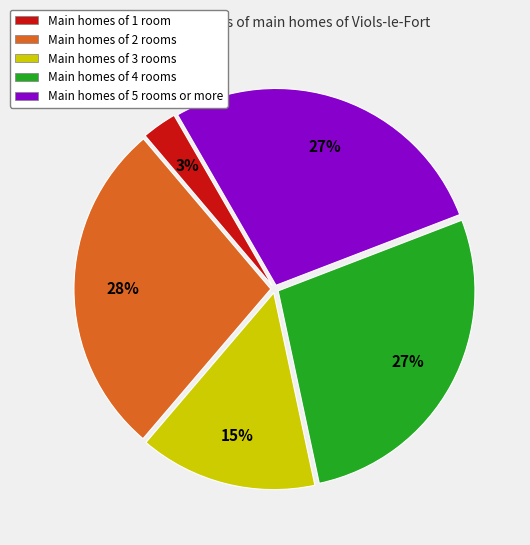

The Main homes of 4 rooms slice represents 27% of the pie. True or false?

True